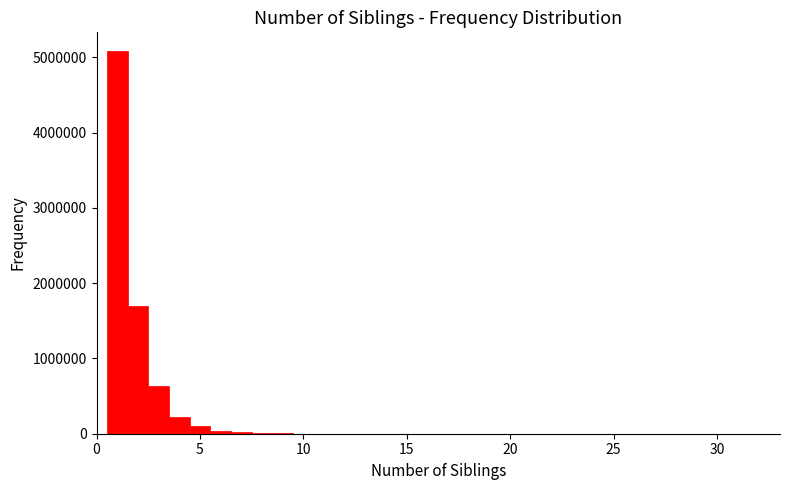

Around what value on the x-axis is the tallest bar? Give the approximate position of its centre, as read against the axis.

1.0